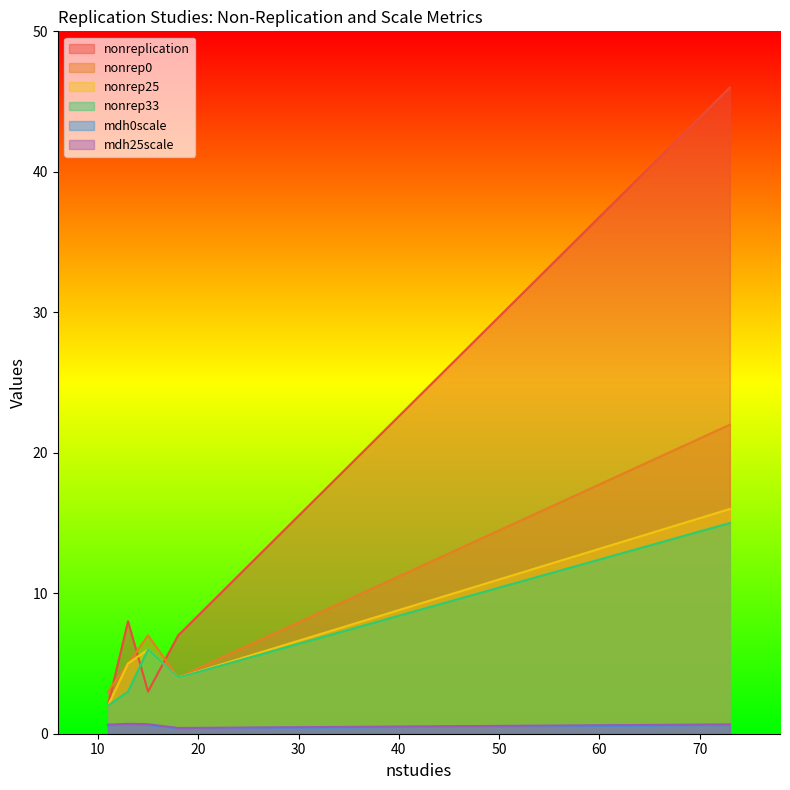

Does the chart display data point markers on the line(s)?

No